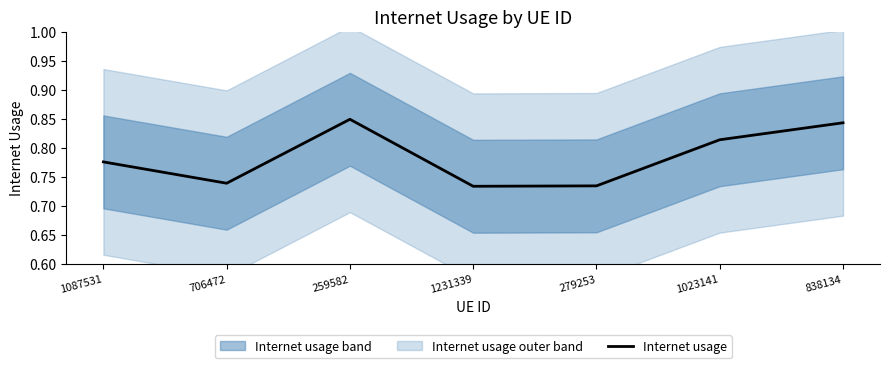

What is the sum of all values?

5.5